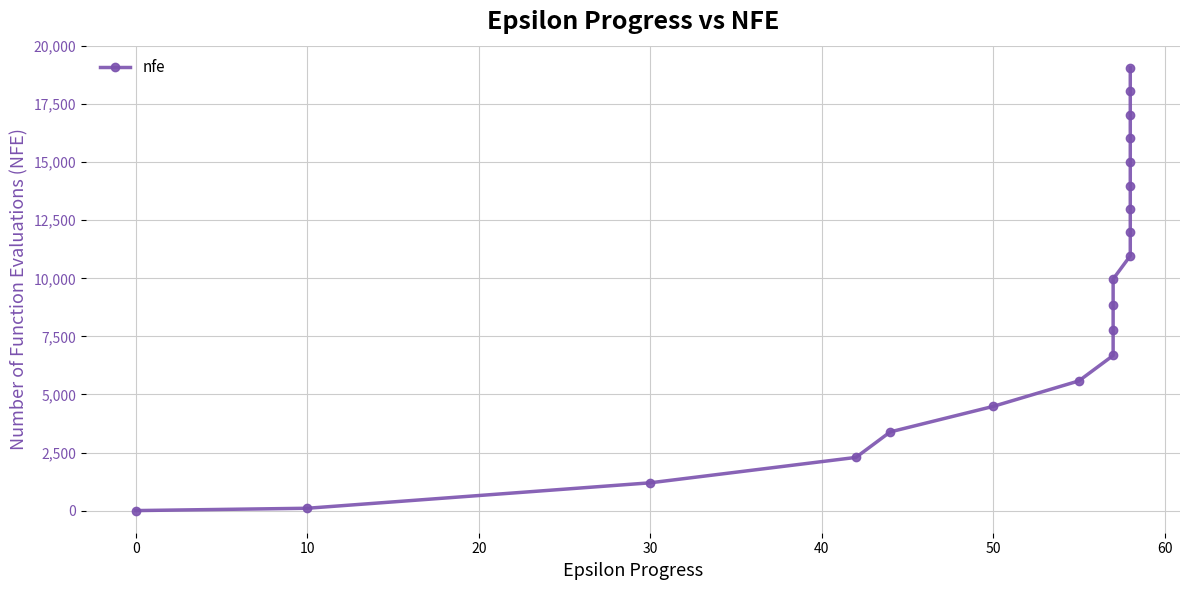

What is the difference between the maximum and minimum values?

19064